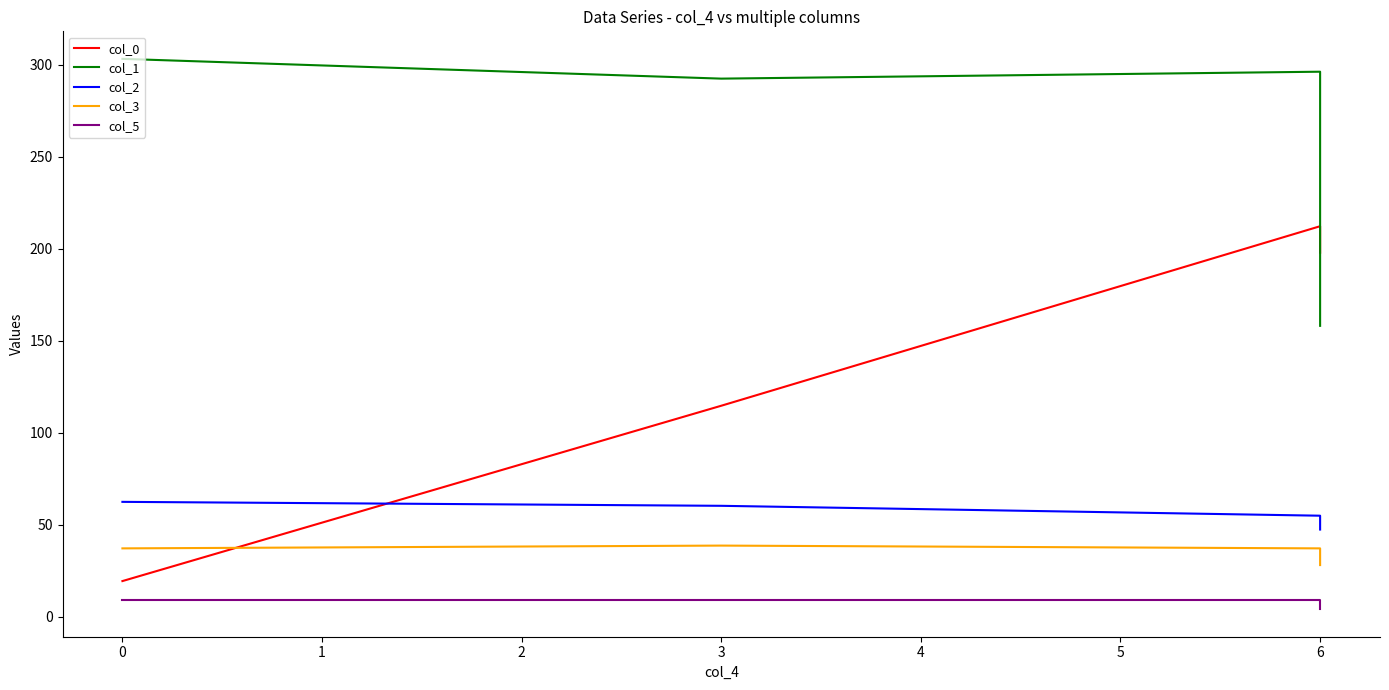

In col_0, how many points are higher than both neighbors (excluding endpoints)?

1